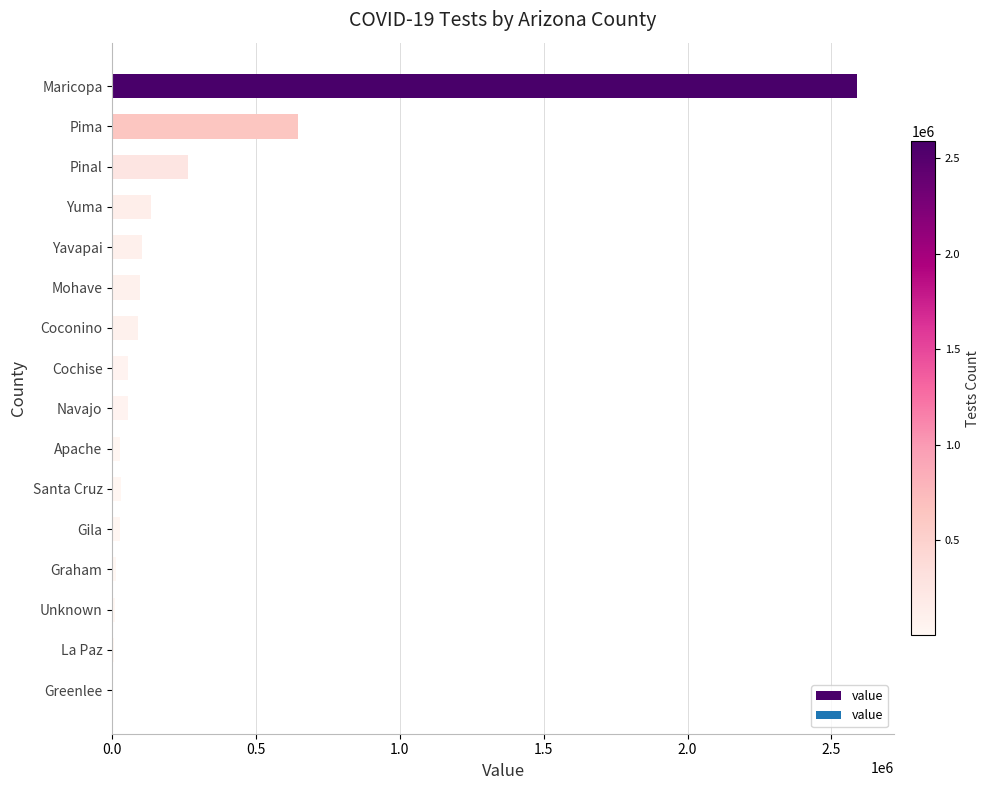

What is the greatest value displayed?

2588585